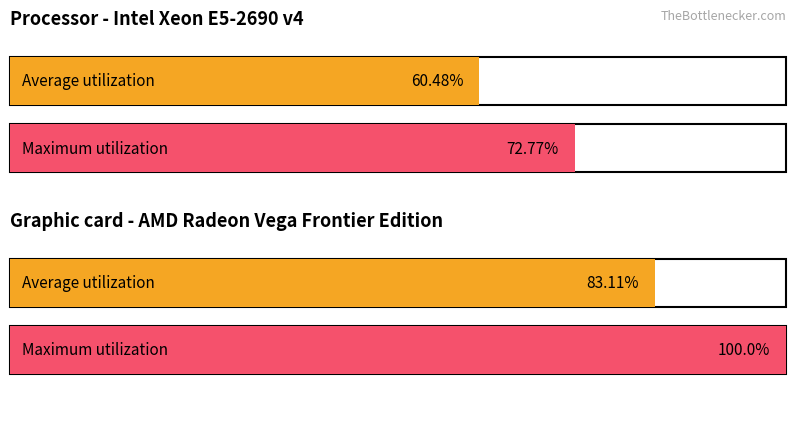

List the series in order of their peak value, lowest first.

Average utilization, Maximum utilization